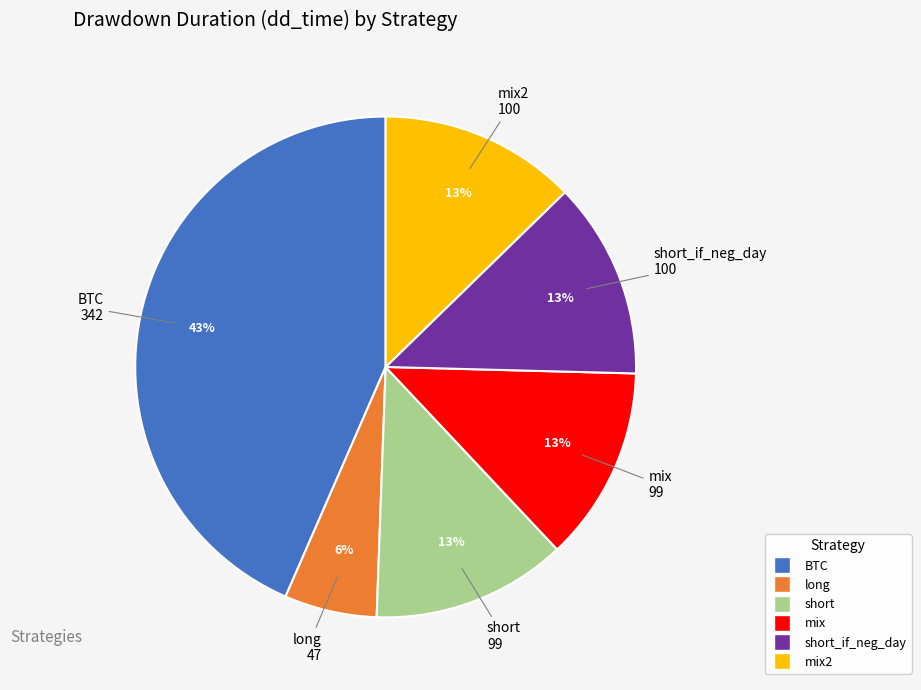

Is there a majority slice in this chart?

No